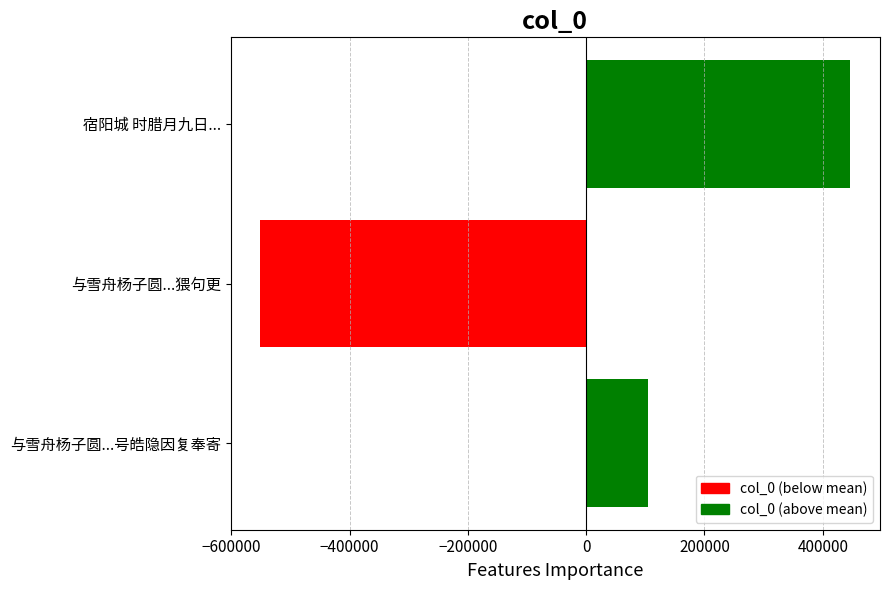

What is the smallest value displayed?

-551035.3